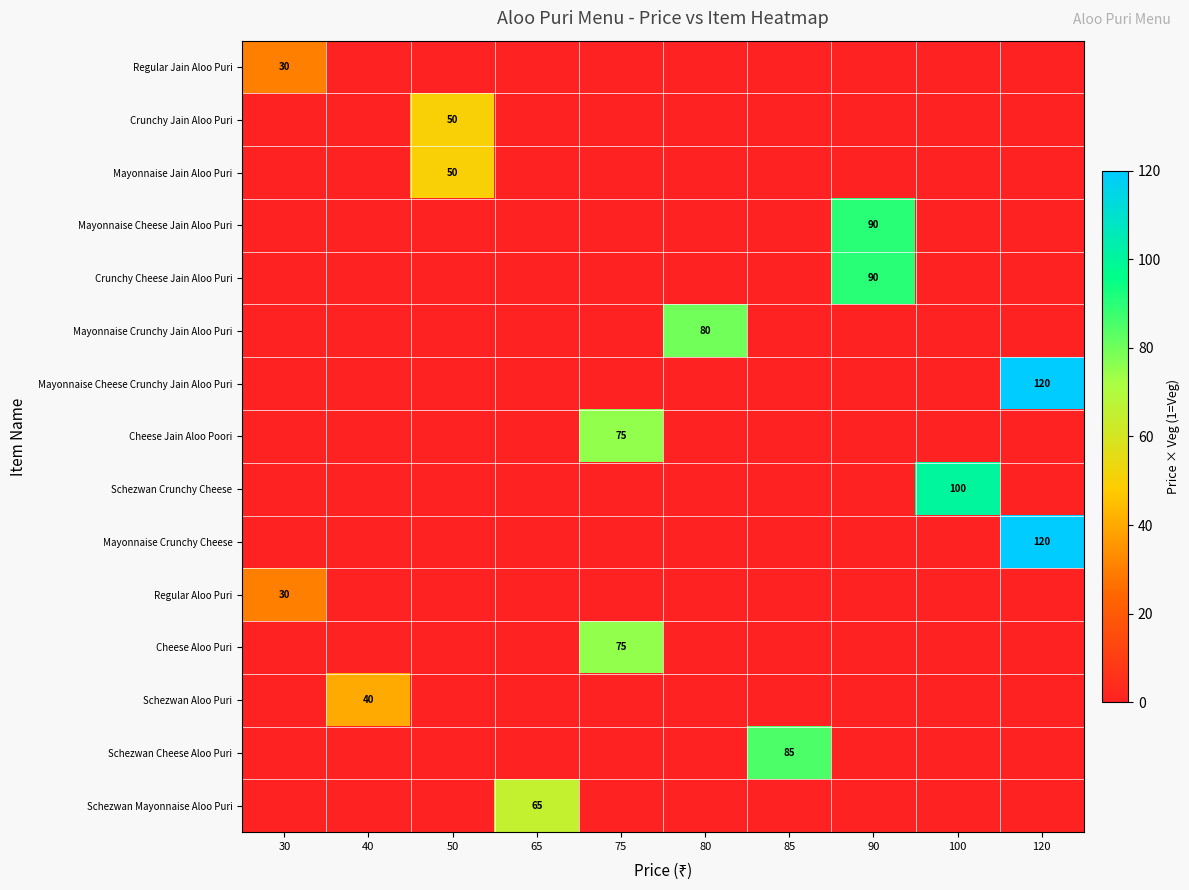

The Mayonnaise Cheese Crunchy Jain Aloo Puri series shows 61 at 120. True or false?

False